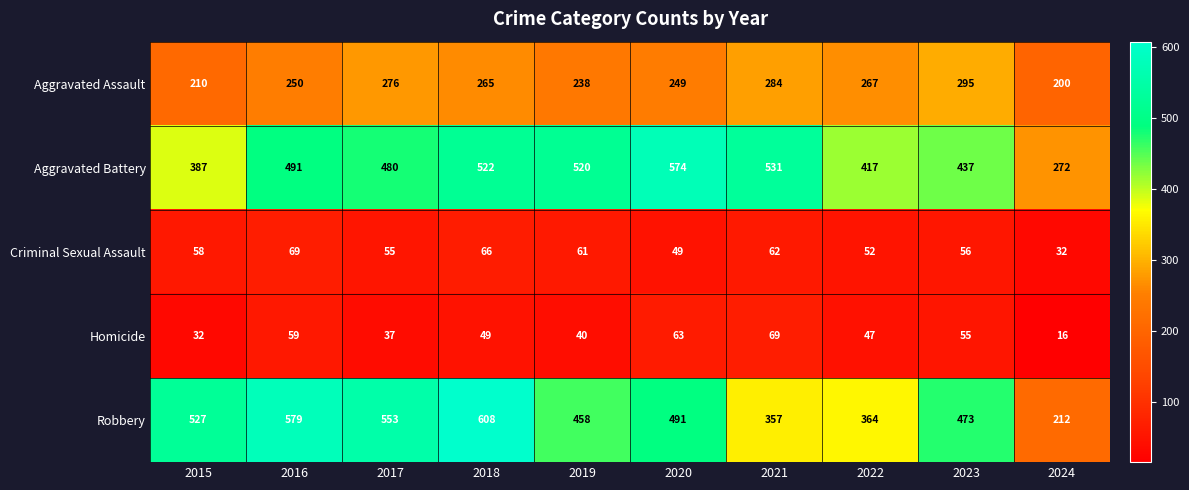

Which series has the largest total across all categories?

Aggravated Battery